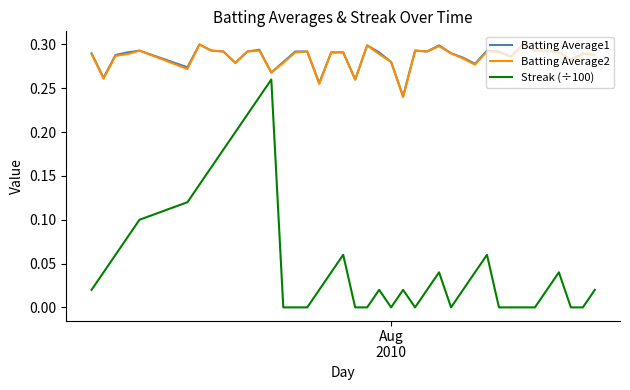

Which series has the widest spread of values?

Streak (÷100)